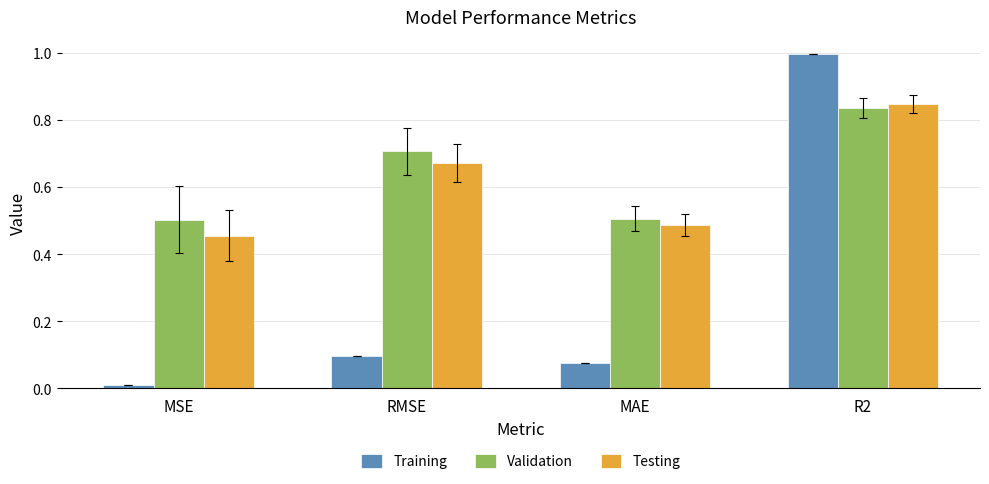

Count the Testing values in the range 0 to 1.

4